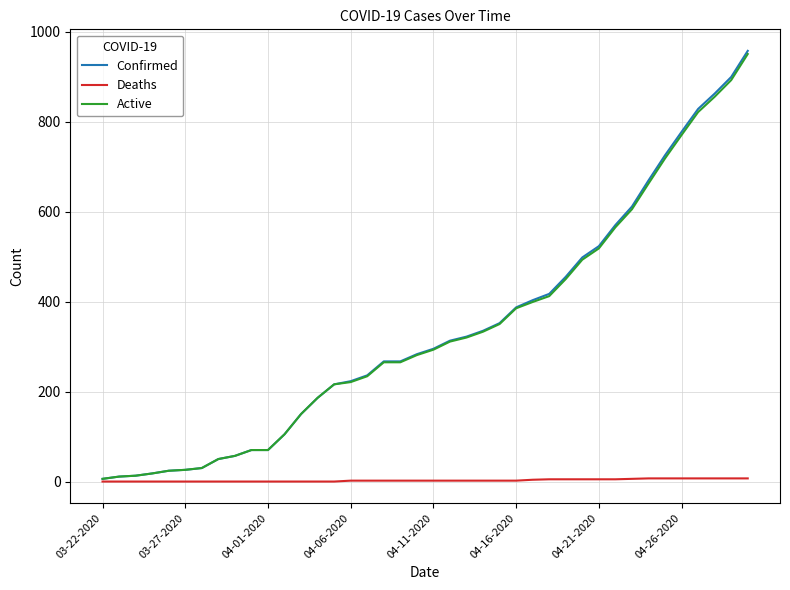

How many distinct data groups are displayed?

3